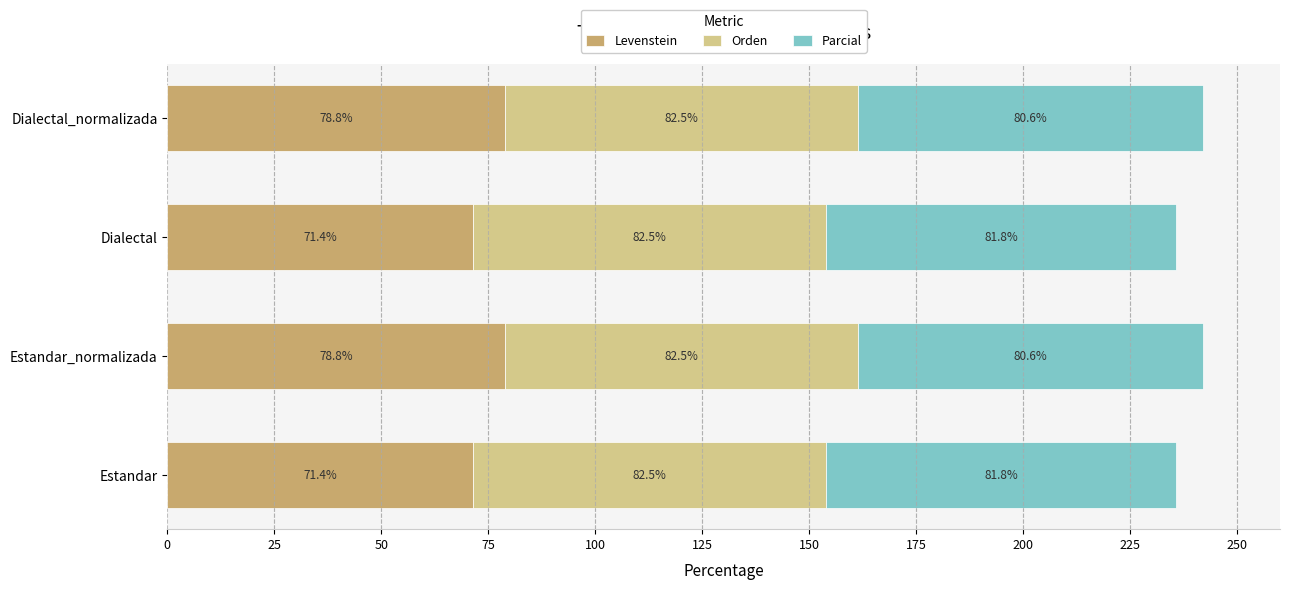

What is the maximum value for Levenstein?

78.8